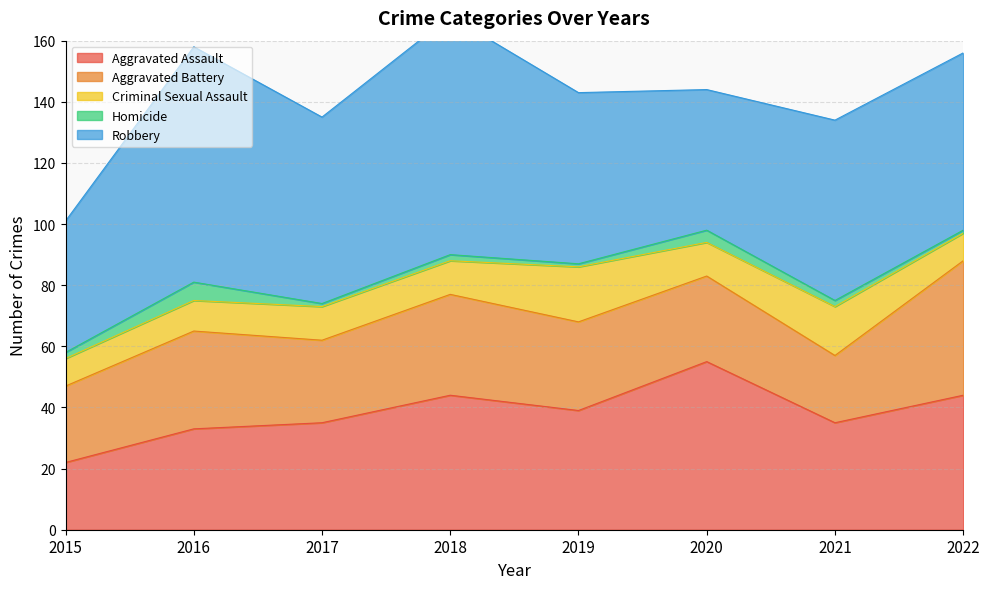

True or false: Homicide and Robbery intersect in this chart.

False